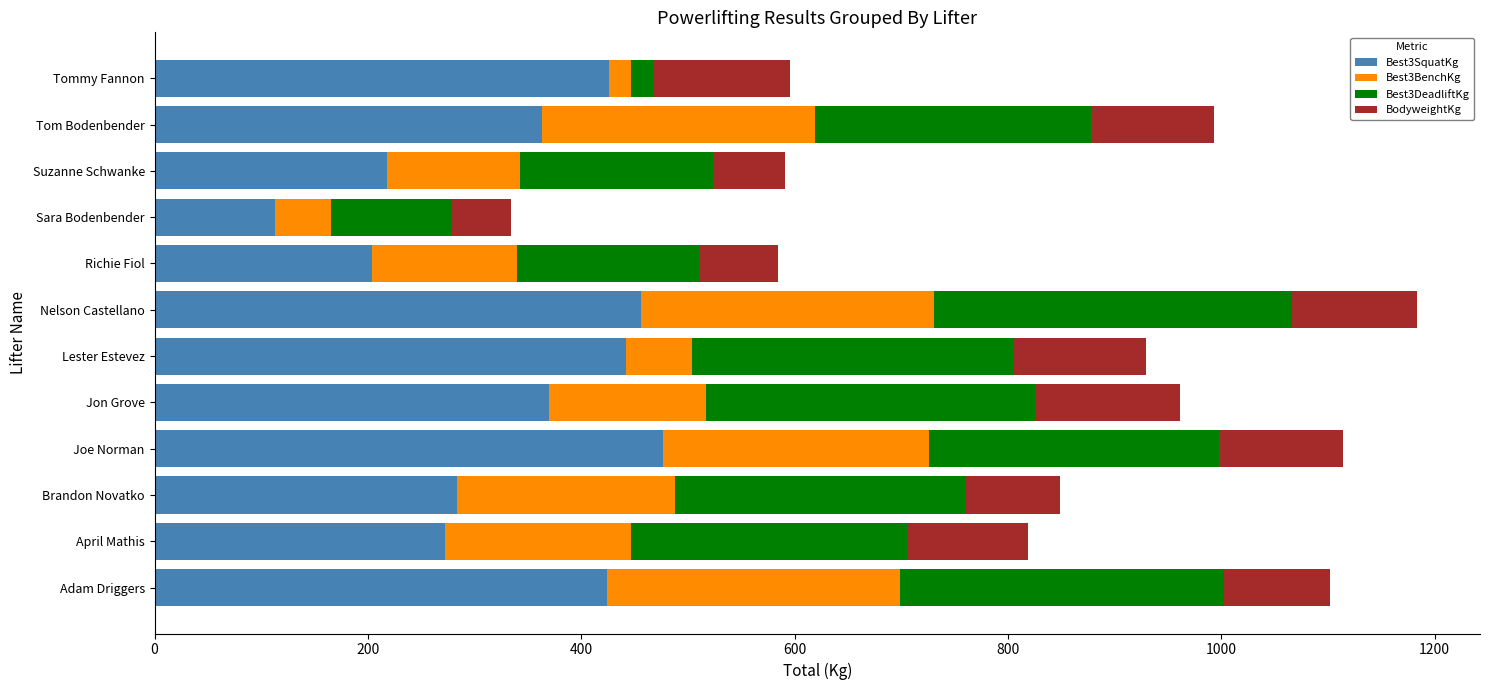

What is the difference between the maximum and minimum values in the Best3SquatKg series?

362.9